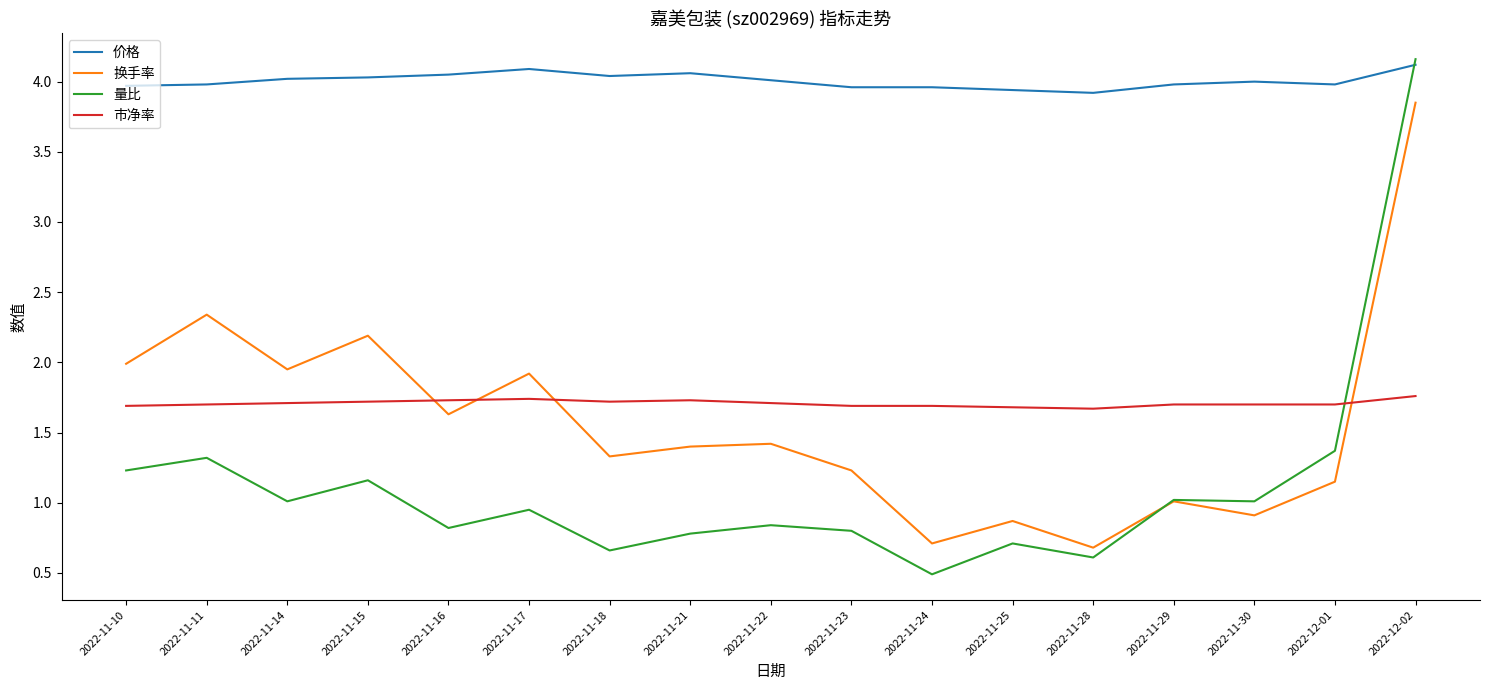

At which category does the chart reach its minimum across all series?

2022-11-24